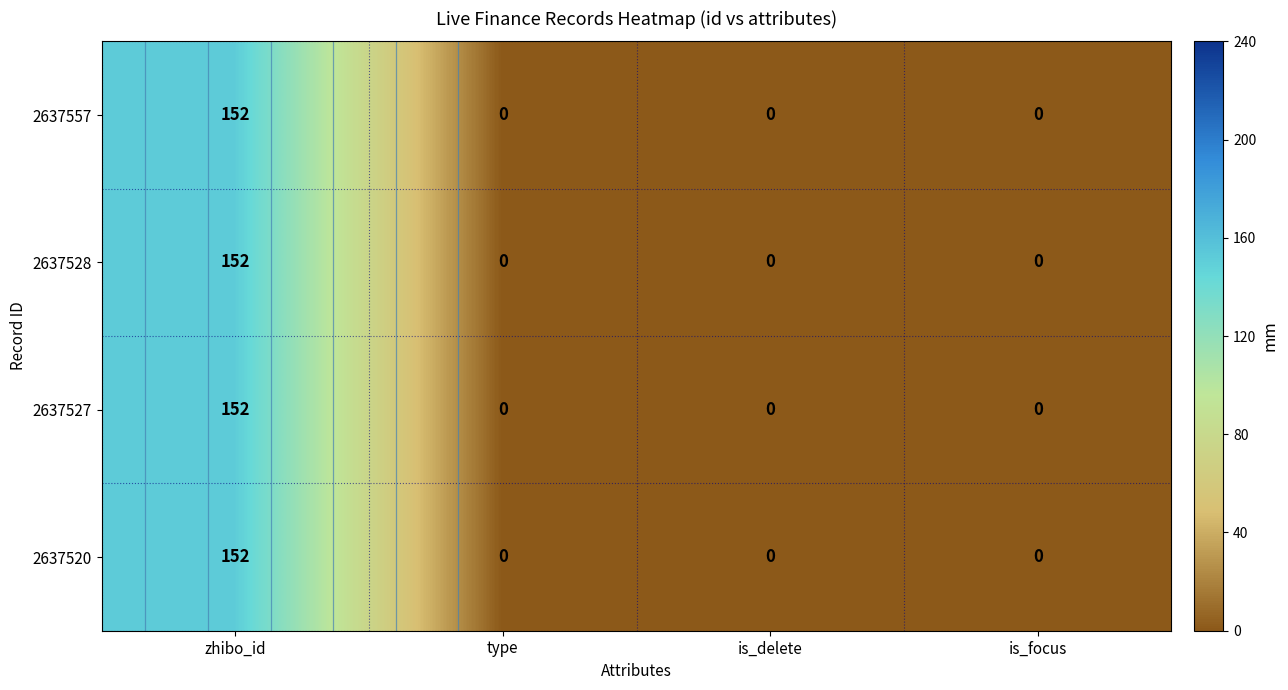

True or false: 2637520 has a value of -90 at type.

False